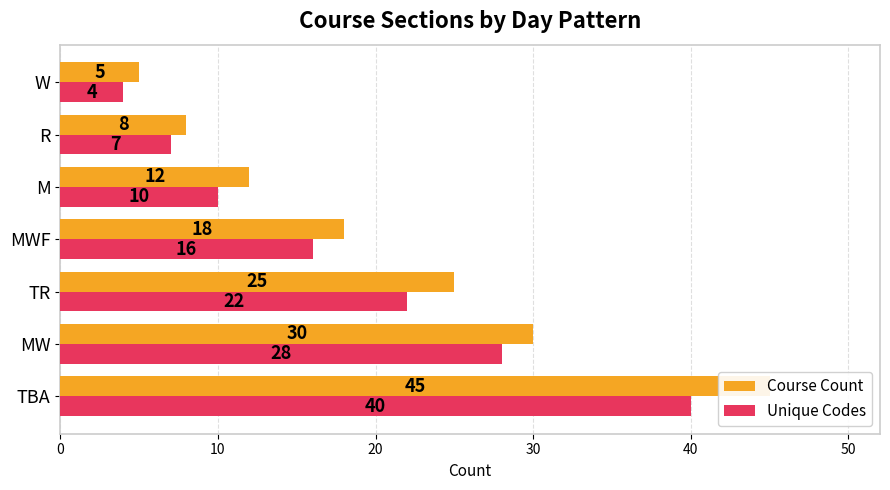

What is the highest value of the Unique Codes series?

40